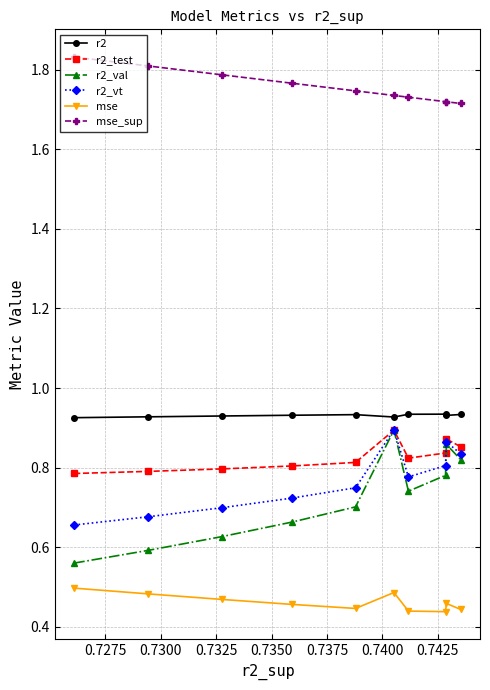

Which series has the largest total across all categories?

mse_sup